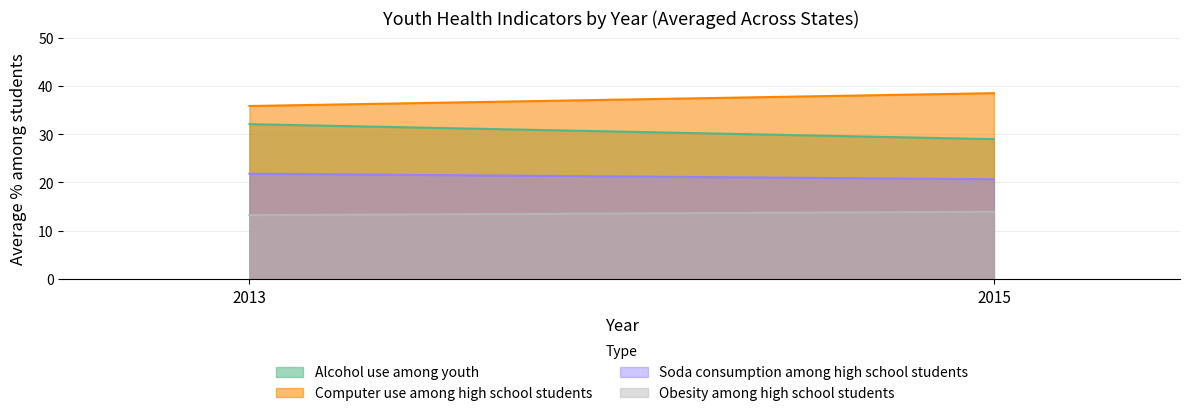

What is the spread (max minus min) of values at 2015?

24.6